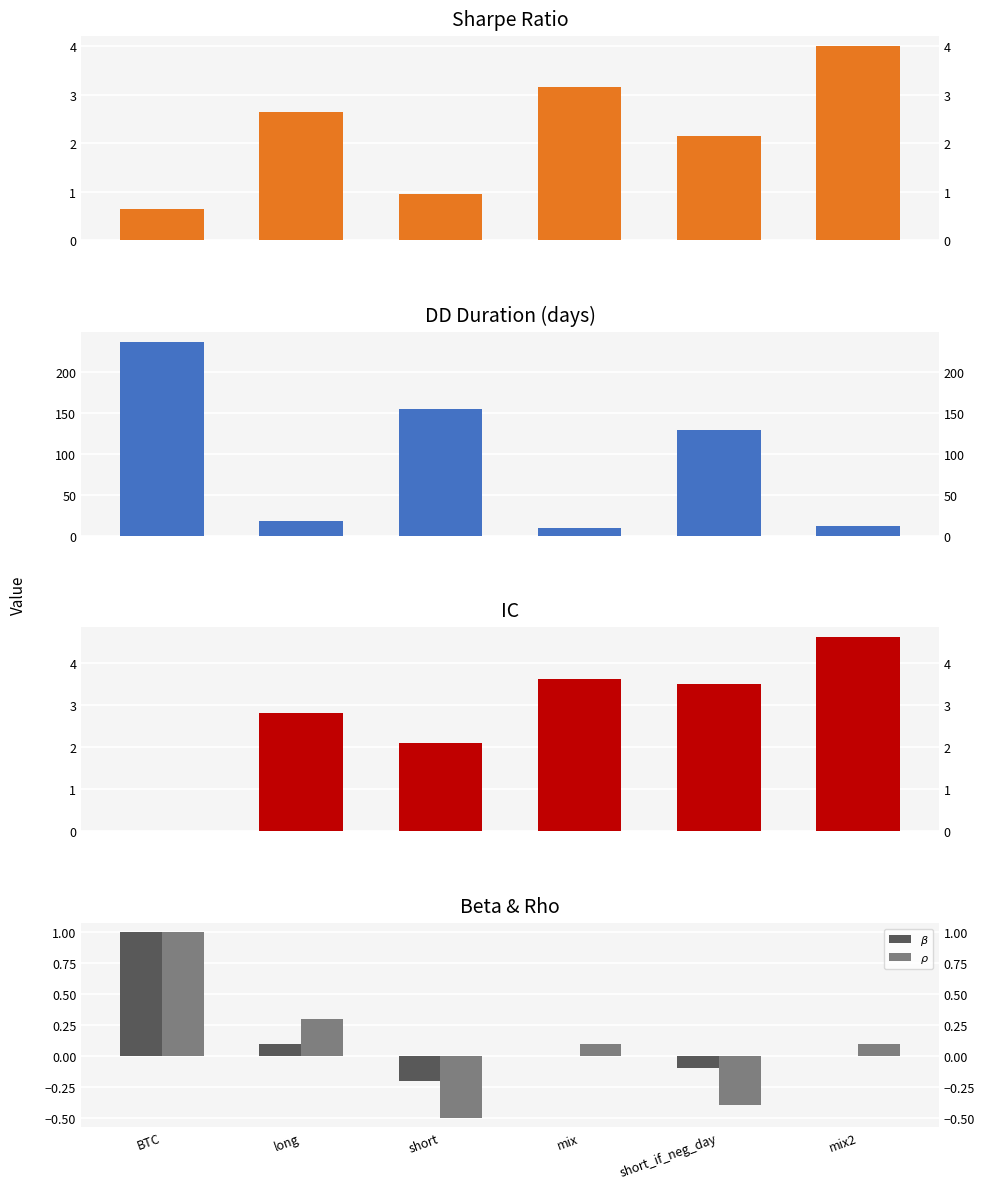

What is the difference between the sharpe values at short and long?

1.7